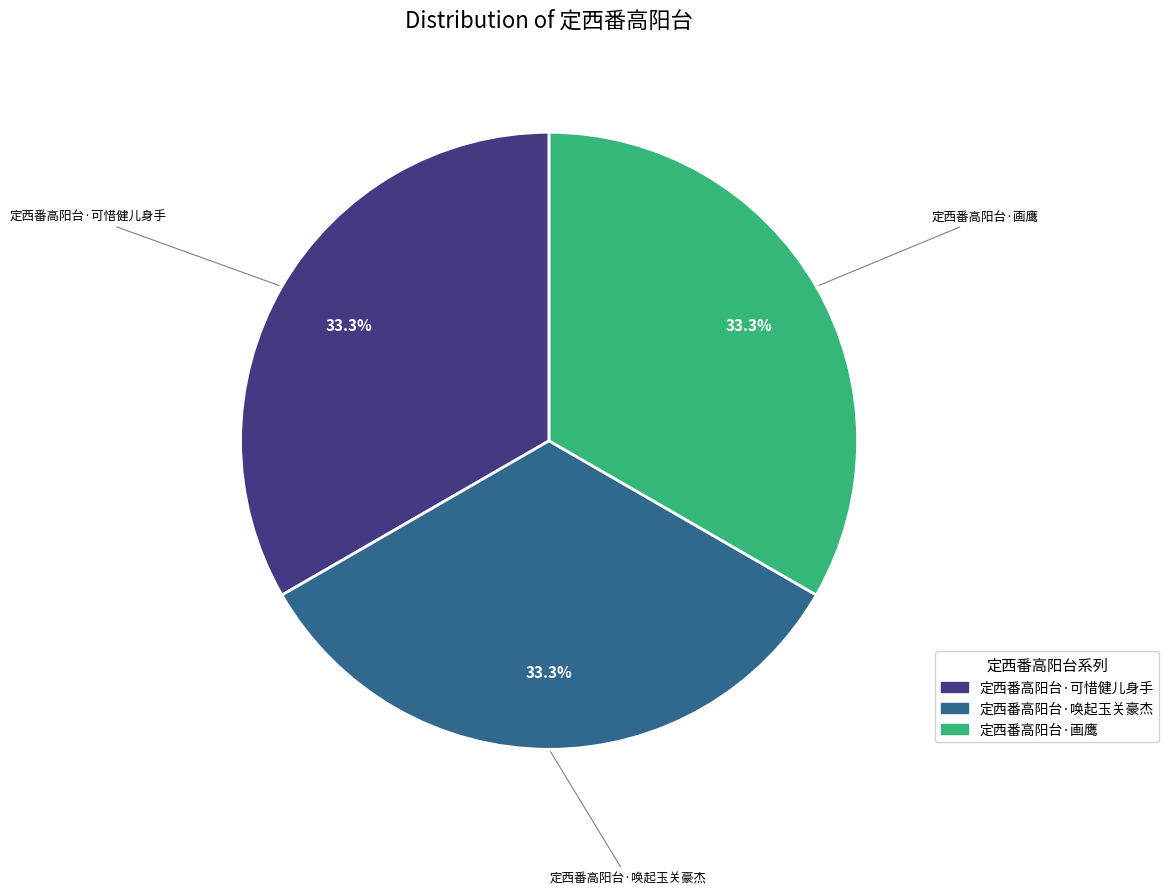

Count the number of slices in the pie.

3